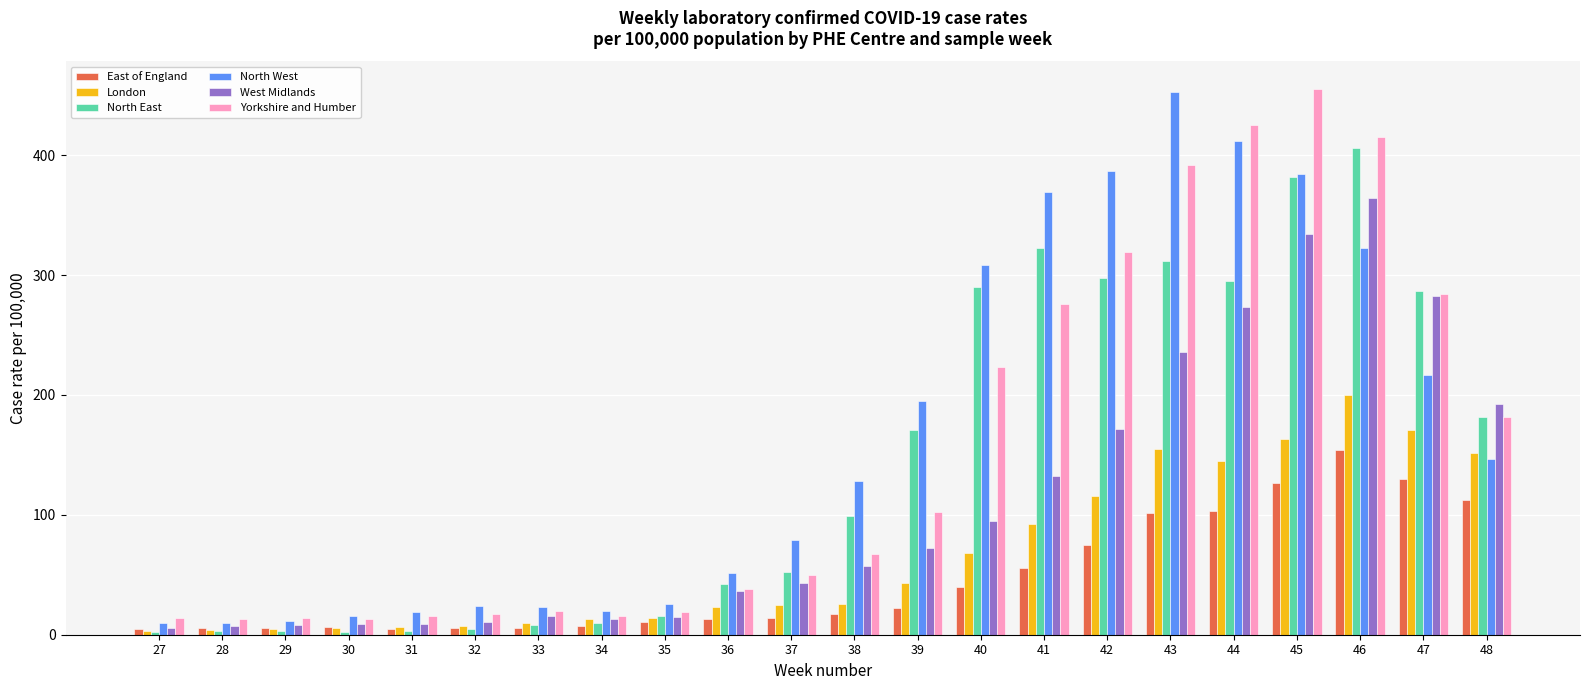

How many bars are there in each group?

6